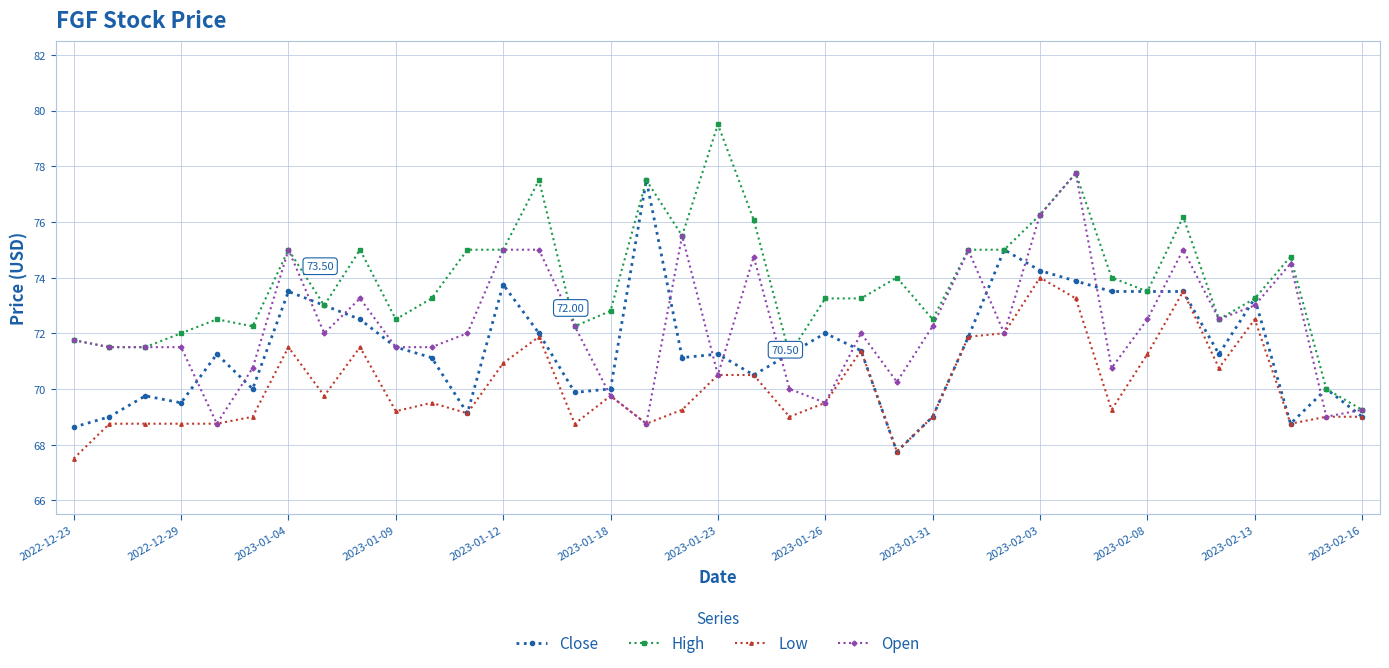

Count the number of categories in the chart.

37